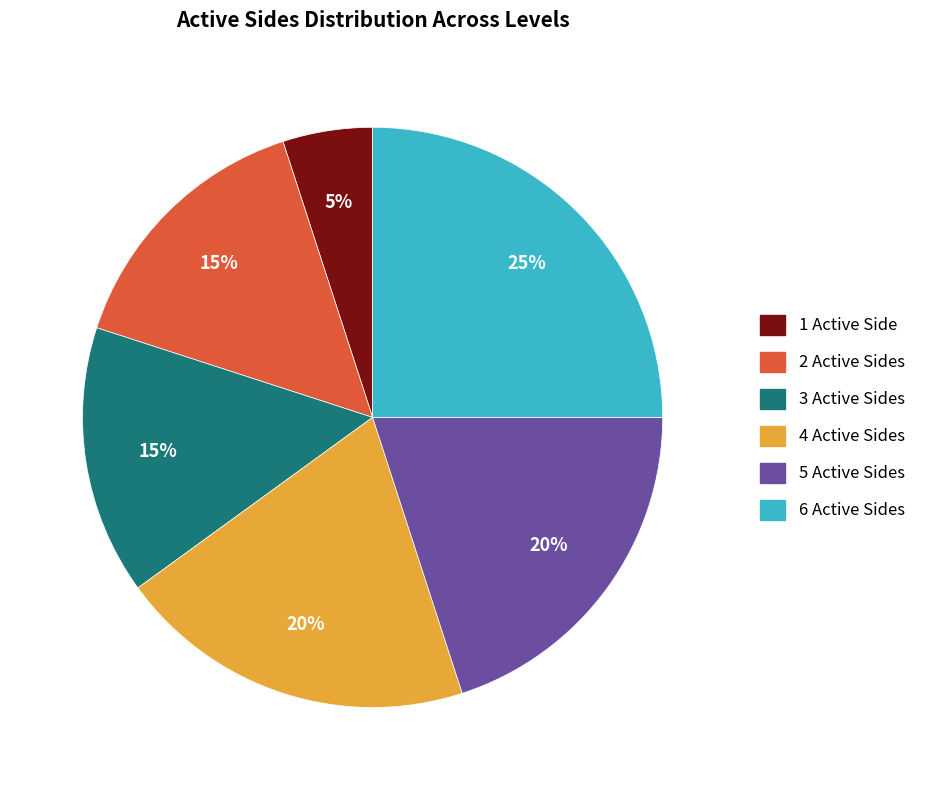

Does any single category account for the majority?

No